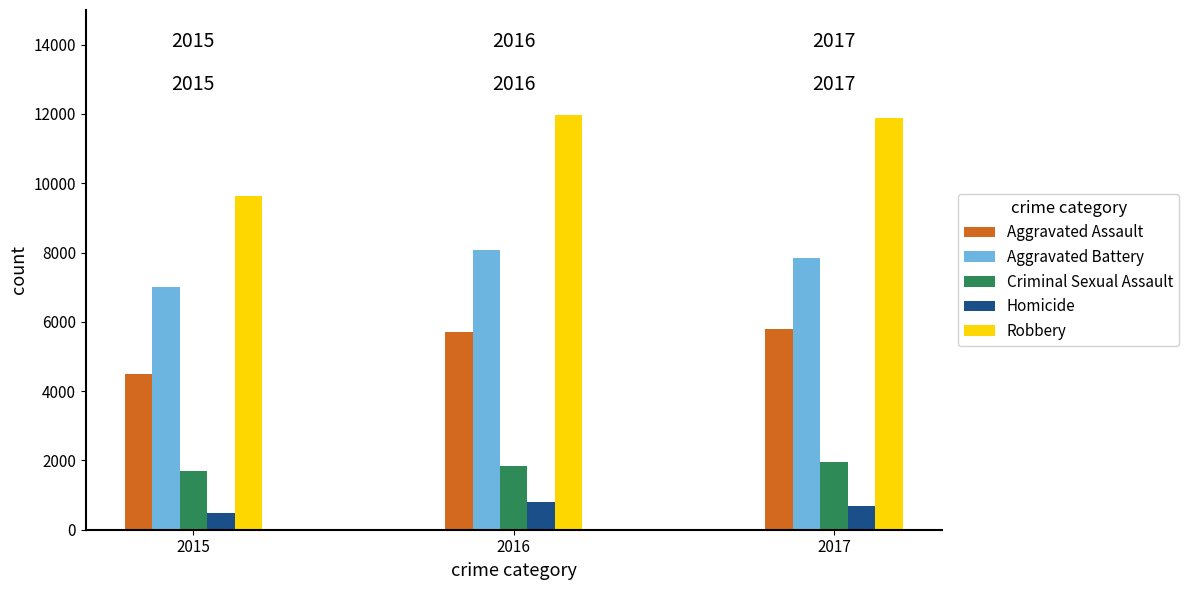

At 2016, list the series in order from smallest to largest.

Homicide, Criminal Sexual Assault, Aggravated Assault, Aggravated Battery, Robbery